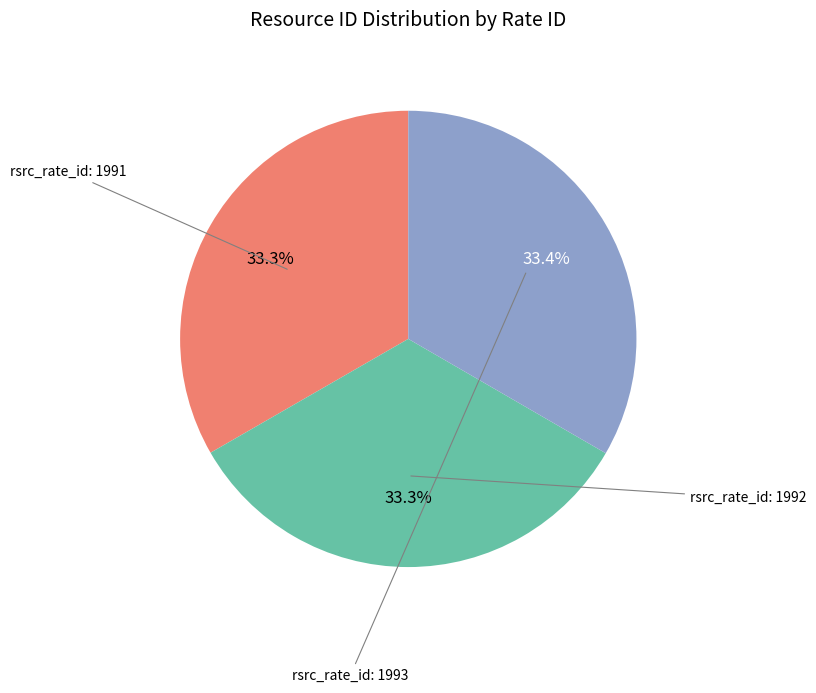

Is there any slice that represents more than half of the pie?

No